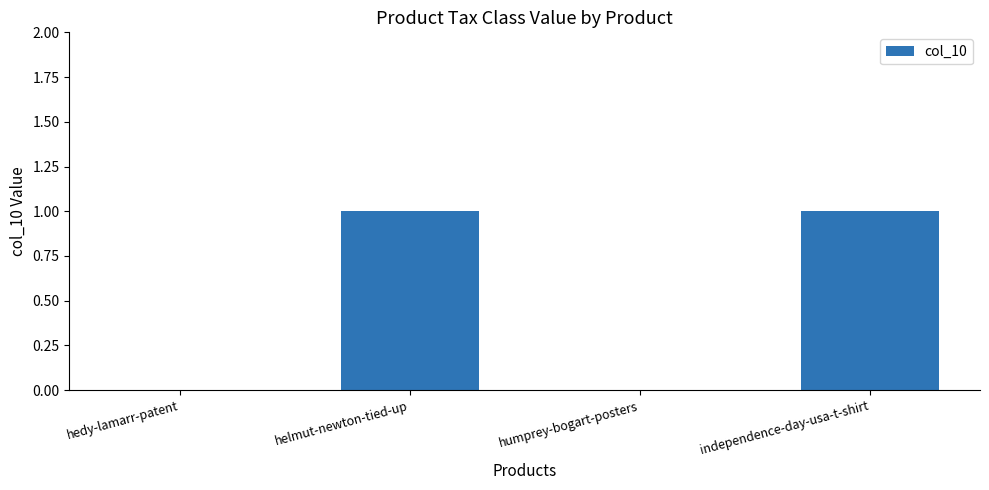

True or false: the data shows 1 at independence-day-usa-t-shirt.

True